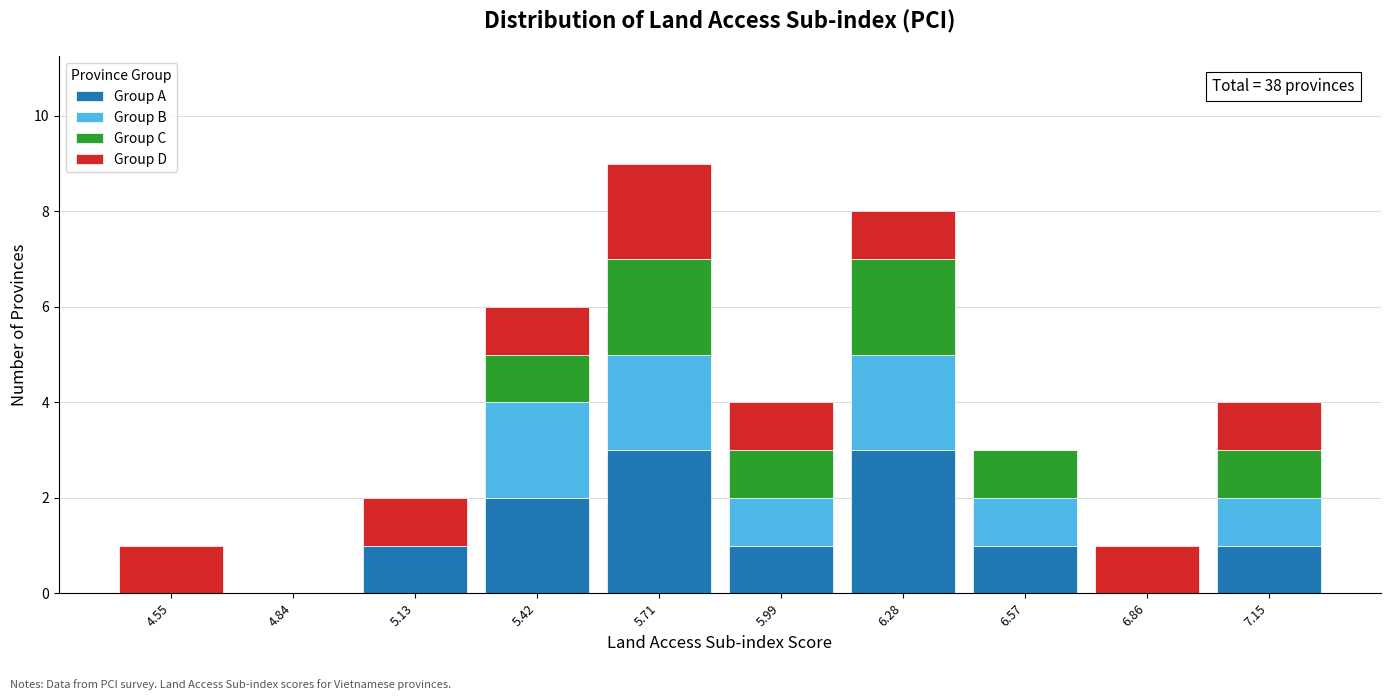

Which range on the x-axis has the tallest stacked bar (by total height)?

5.55 to 5.85